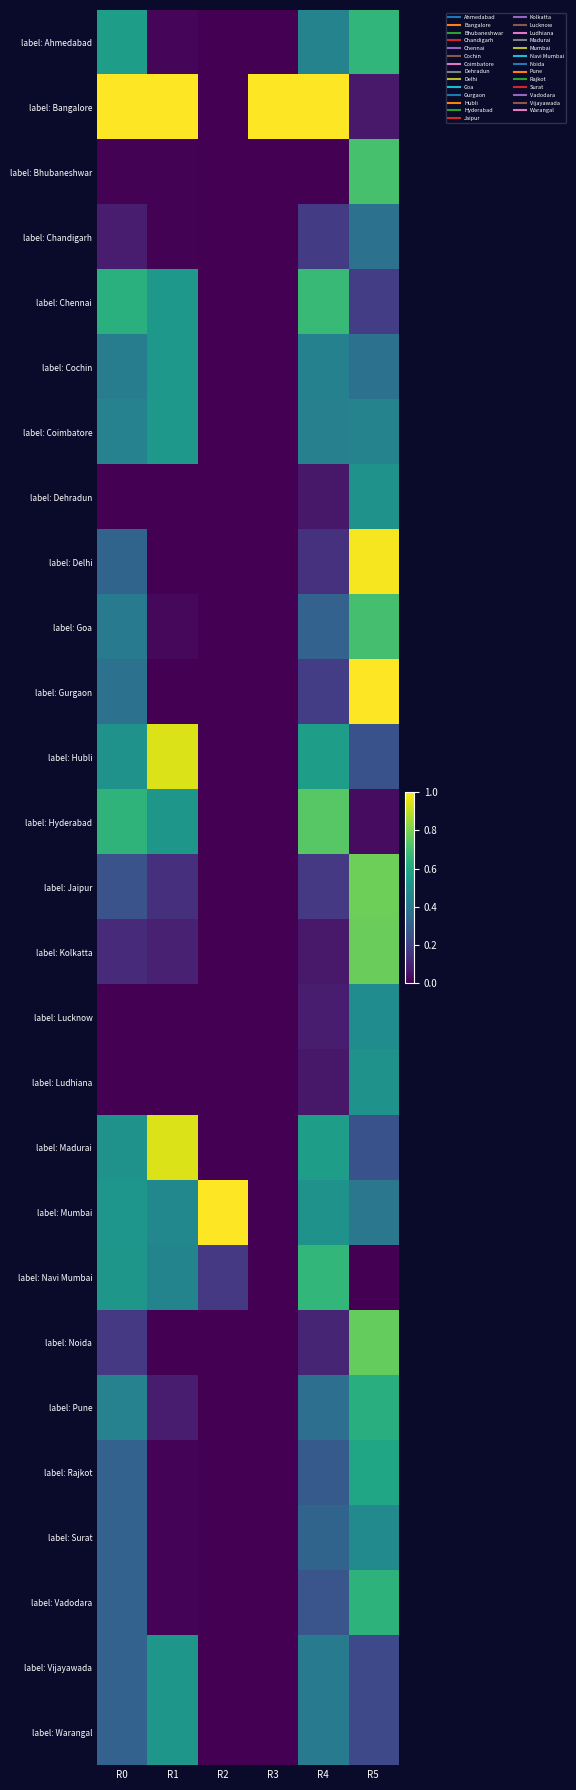

At R2, list the series in order from largest to smallest.

label: Mumbai, label: Navi Mumbai, label: Ahmedabad, label: Bangalore, label: Bhubaneshwar, label: Chandigarh, label: Chennai, label: Cochin, label: Coimbatore, label: Dehradun, label: Delhi, label: Goa, label: Gurgaon, label: Hubli, label: Hyderabad, label: Jaipur, label: Kolkatta, label: Lucknow, label: Ludhiana, label: Madurai, label: Noida, label: Pune, label: Rajkot, label: Surat, label: Vadodara, label: Vijayawada, label: Warangal